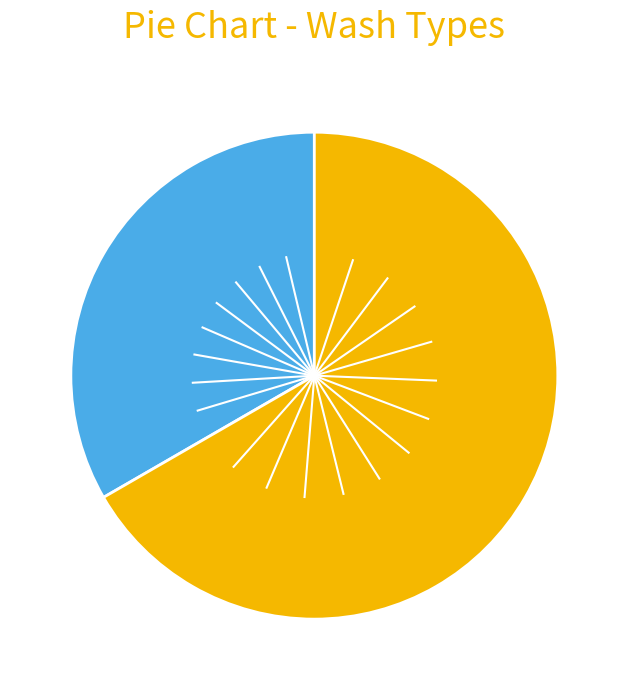

Is there any slice that represents more than half of the pie?

Yes